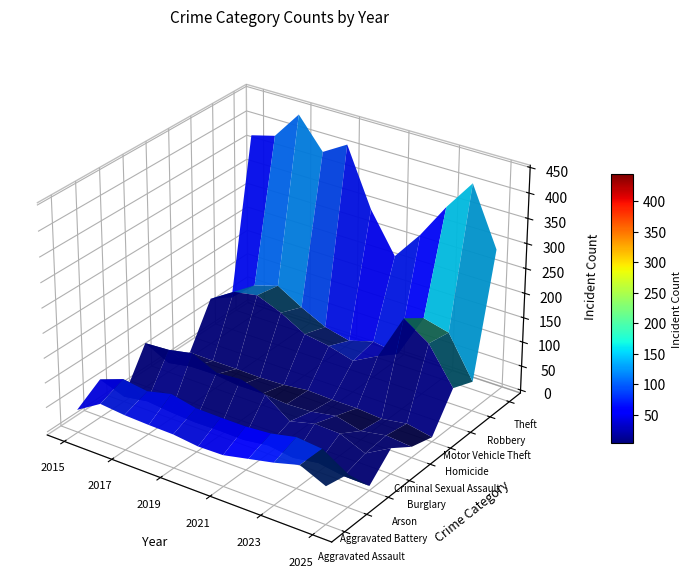

Where is Homicide nearest to the value 8?

6